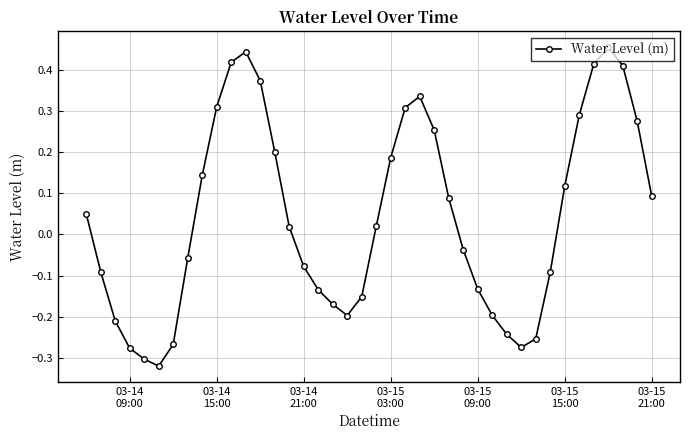

What is the difference between the maximum and second lowest values?

0.8